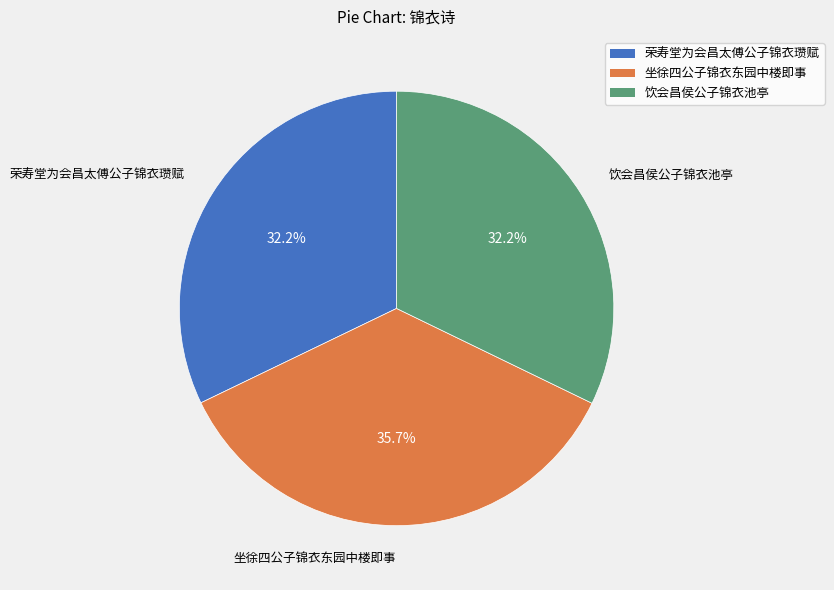

To the nearest percent, what is the combined percentage of 荣寿堂为会昌太傅公子锦衣瓒赋 and 饮会昌侯公子锦衣池亭?

64%